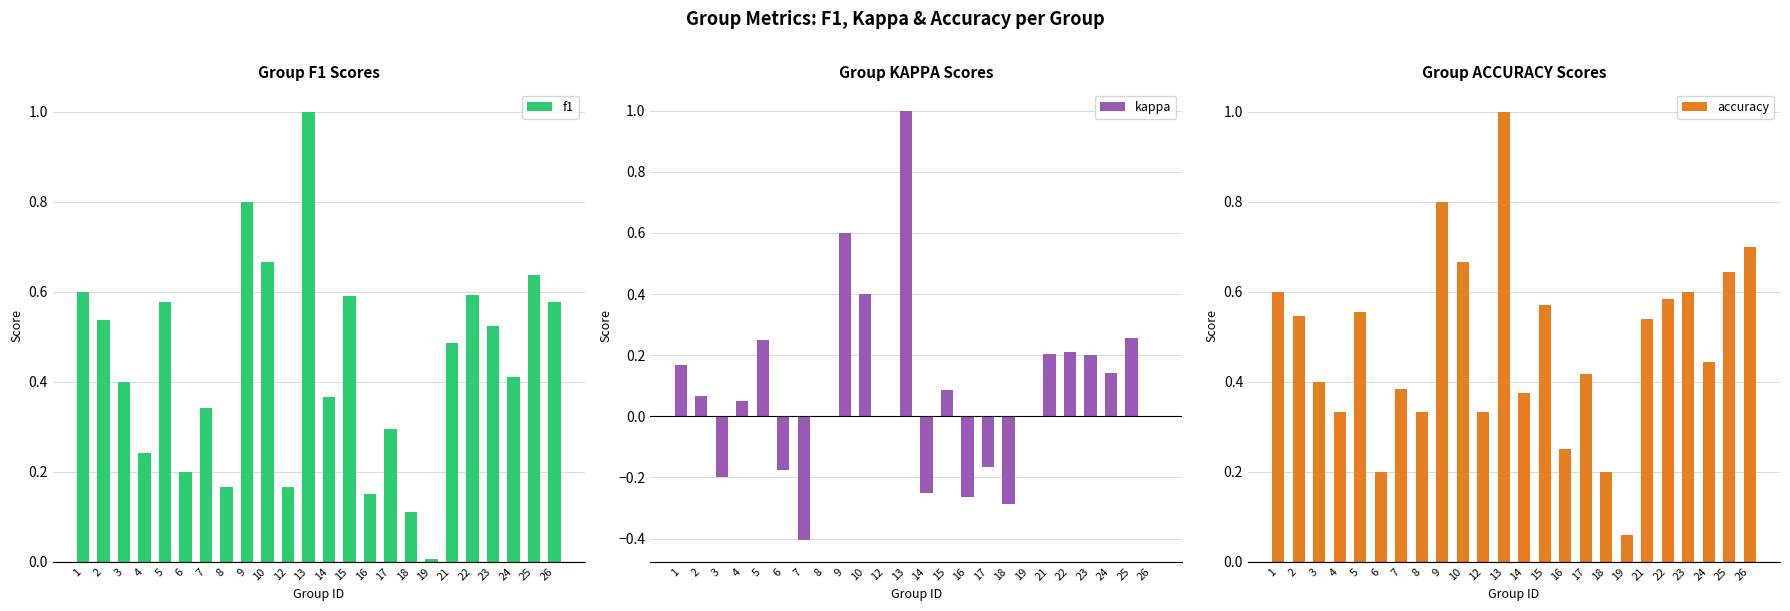

Does the chart contain stacked bars?

No